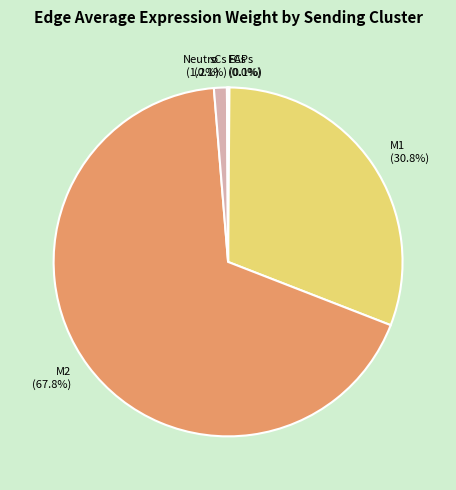

What is the majority slice?

M2